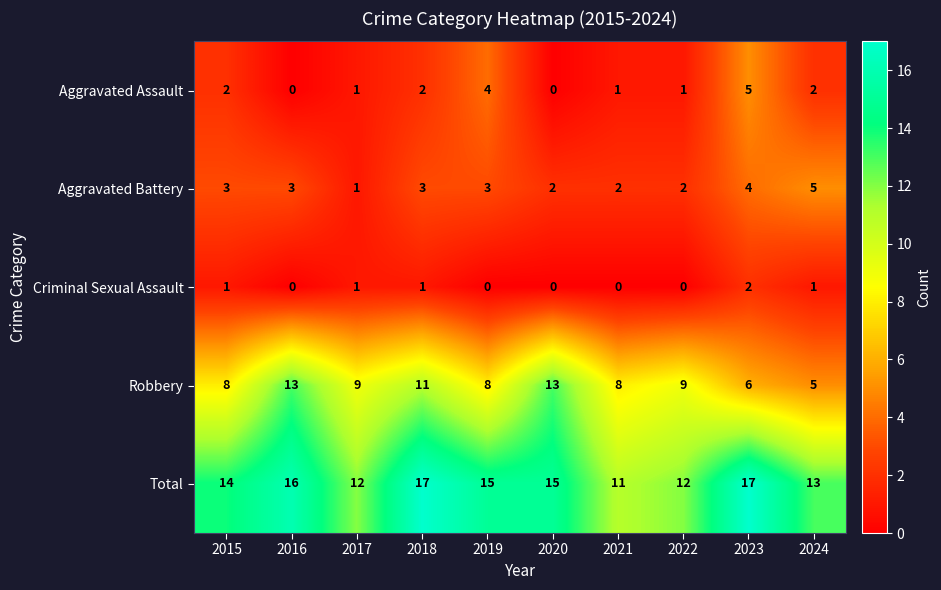

What value does the Aggravated Assault series have at 2023?

5